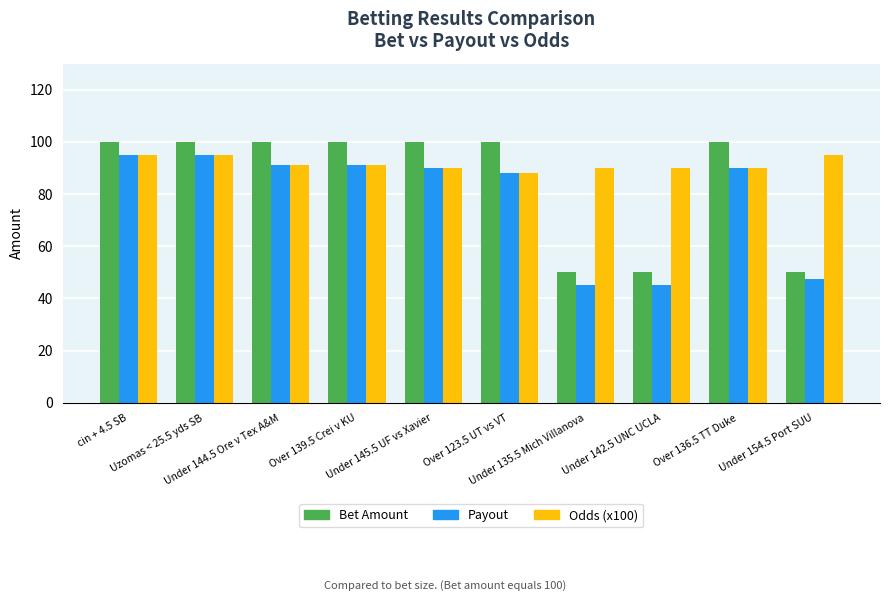

How many distinct data groups are displayed?

3